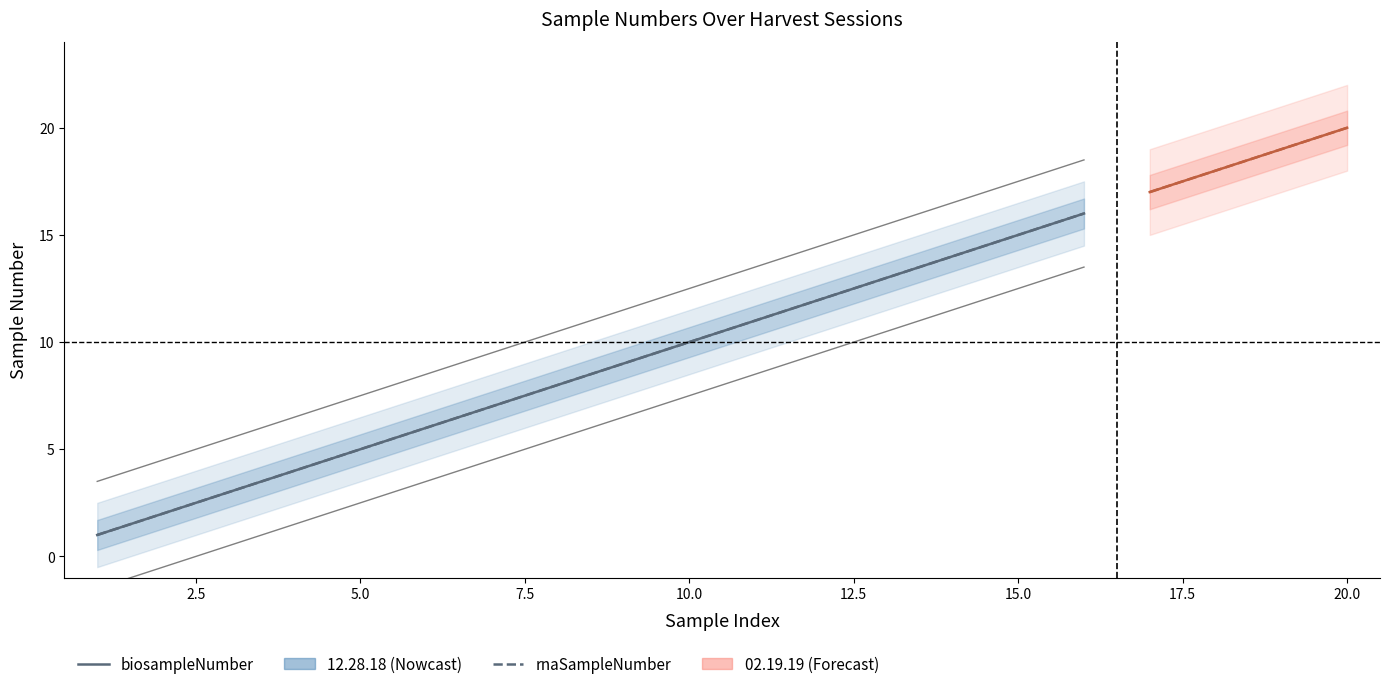

What is the smallest value displayed?

1